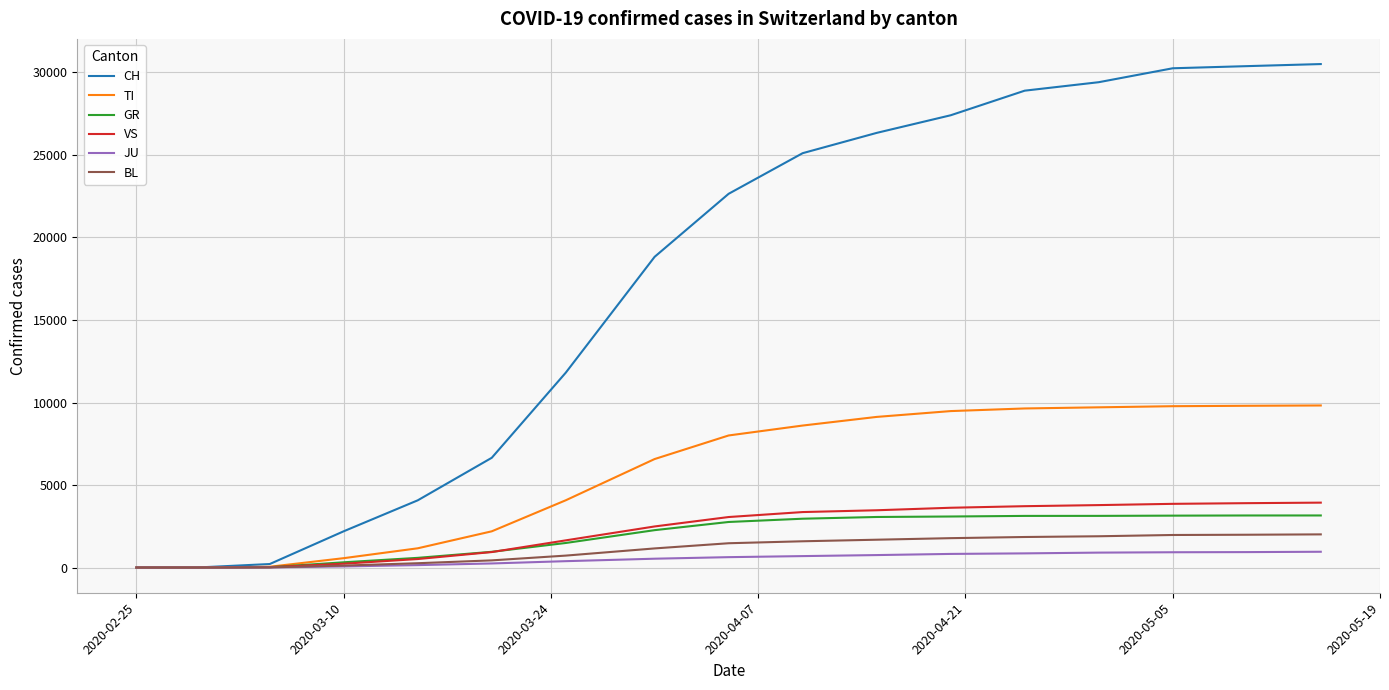

Which series has the largest range (max minus min)?

CH